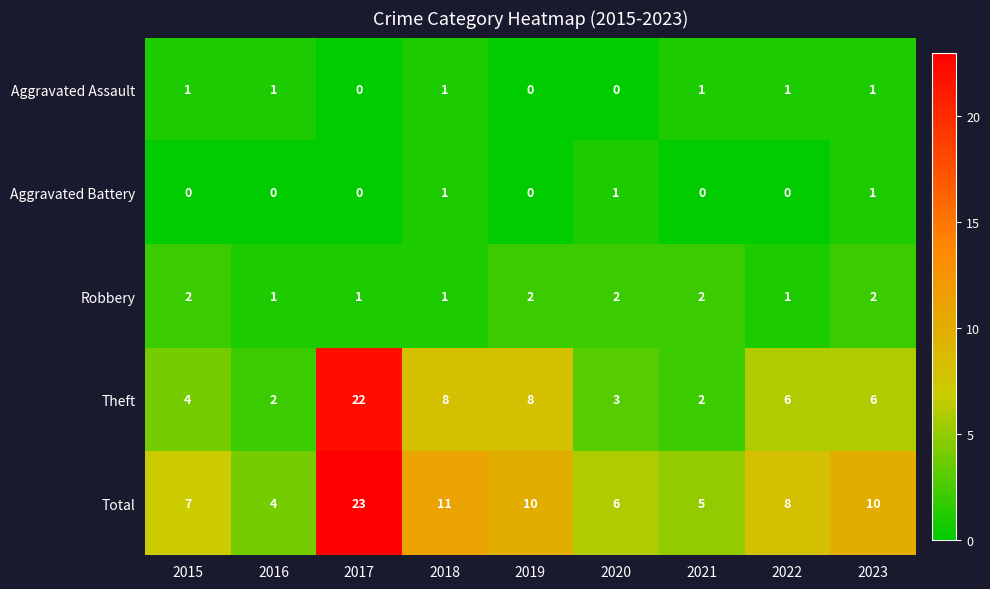

Is it true that Total equals 10 at 2019?

True